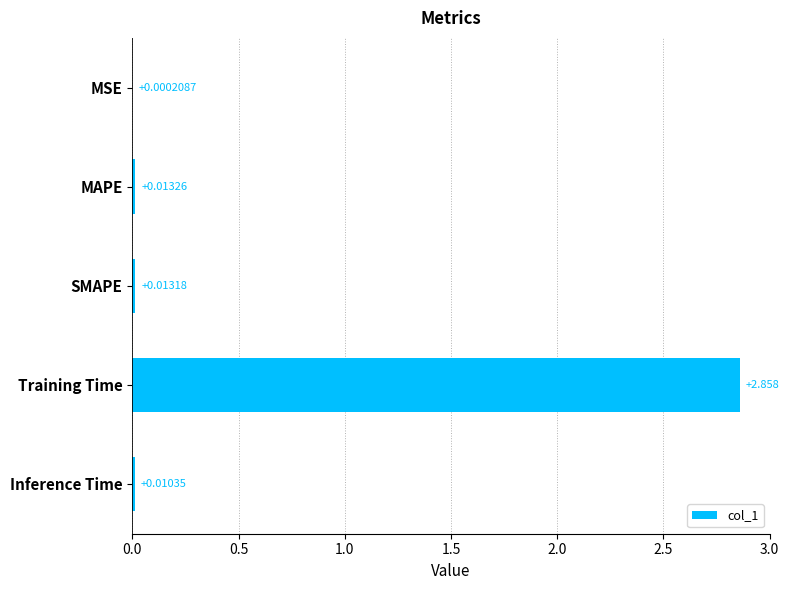

Between Inference Time and SMAPE, which is larger?

SMAPE